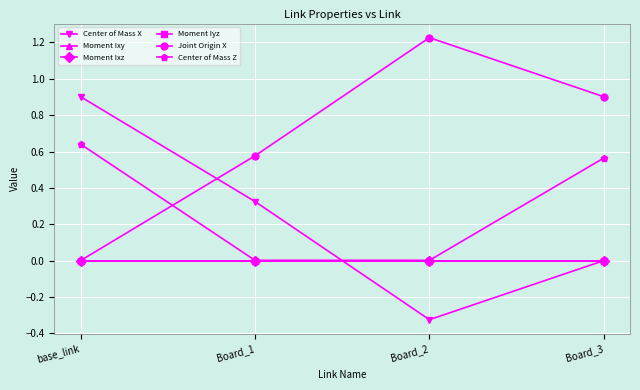

Is this an area chart (filled region under the line)?

No